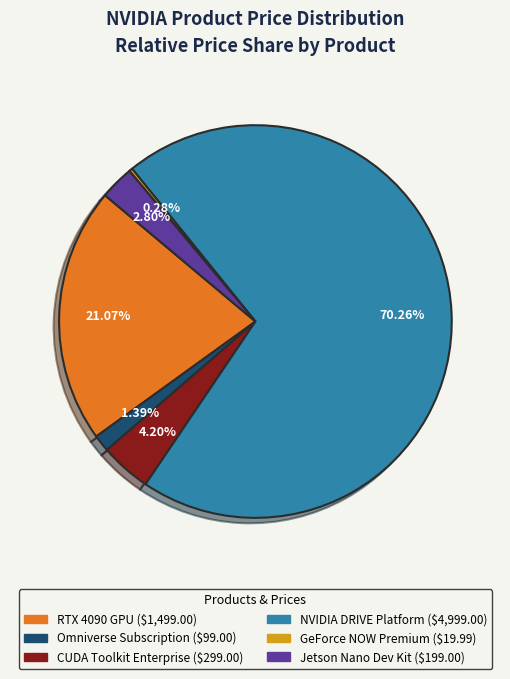

Is there any slice that represents more than half of the pie?

Yes